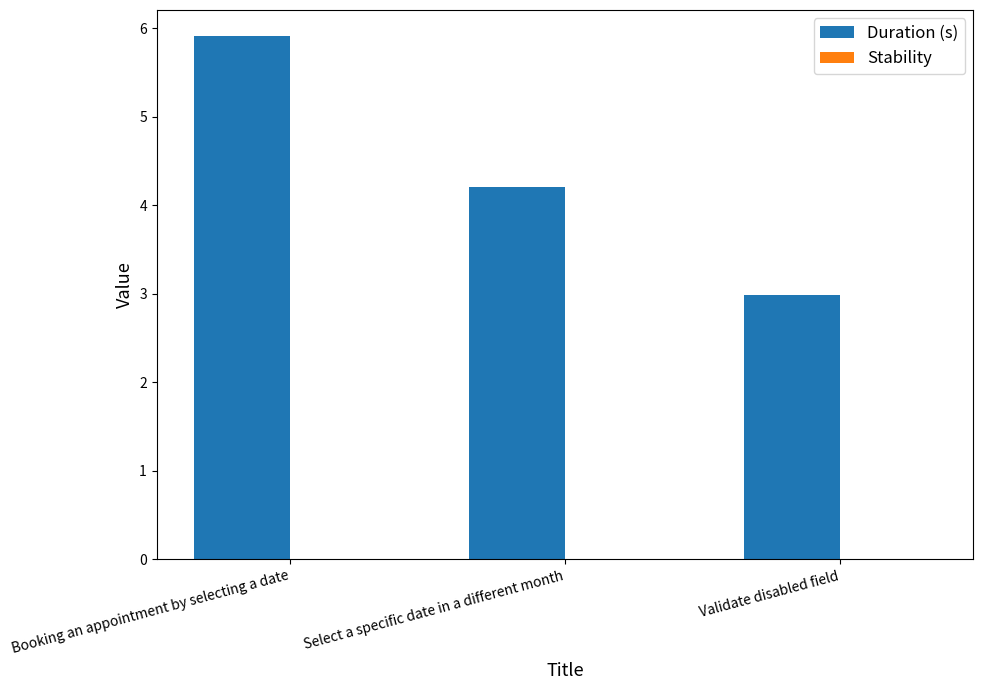

Does the chart contain any negative values?

No